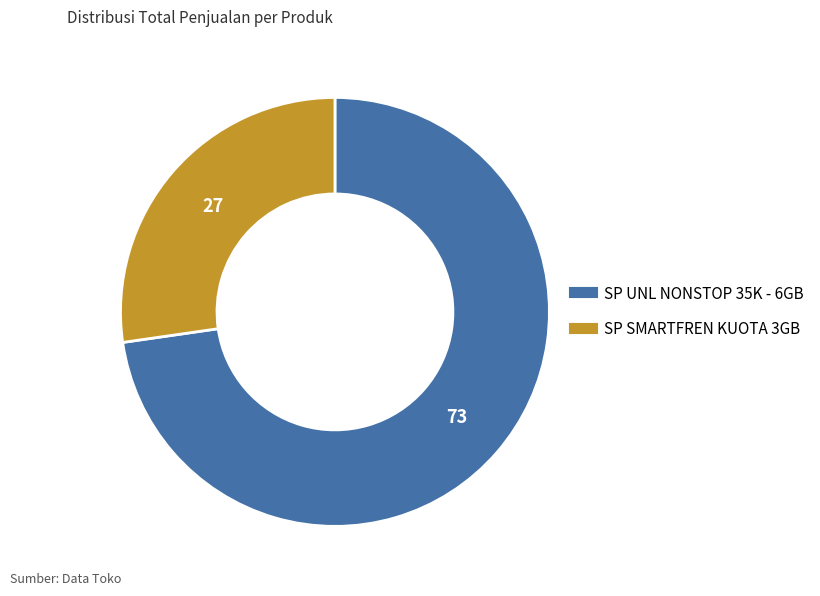

Which has a higher value, SP SMARTFREN KUOTA 3GB or SP UNL NONSTOP 35K - 6GB?

SP UNL NONSTOP 35K - 6GB